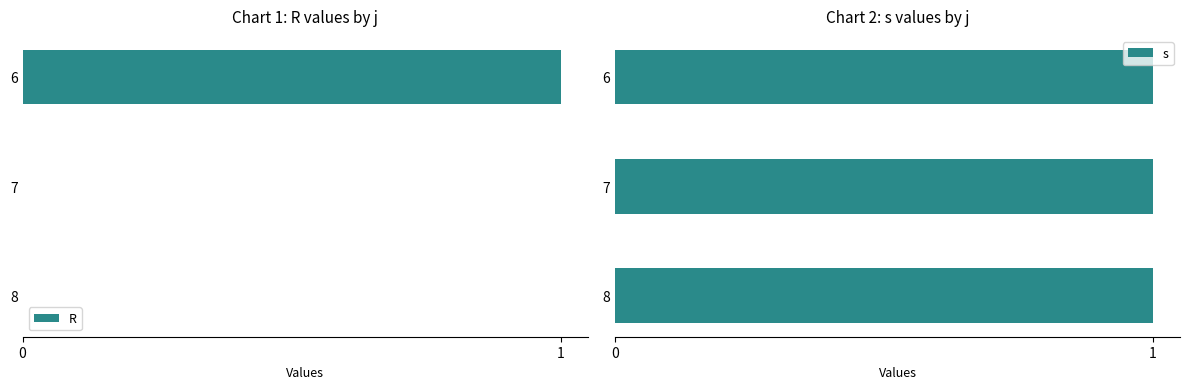

Which series has the largest range (max minus min)?

R